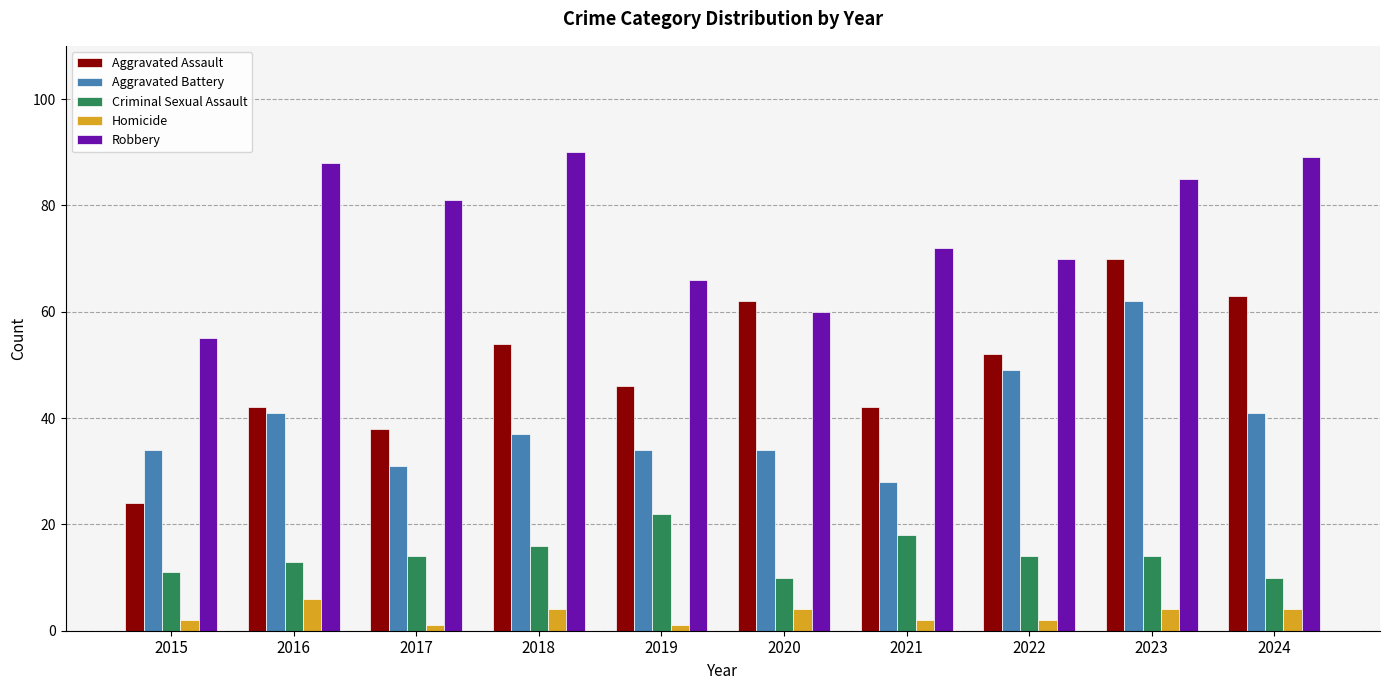

At which label is Robbery closest to 72?

2021